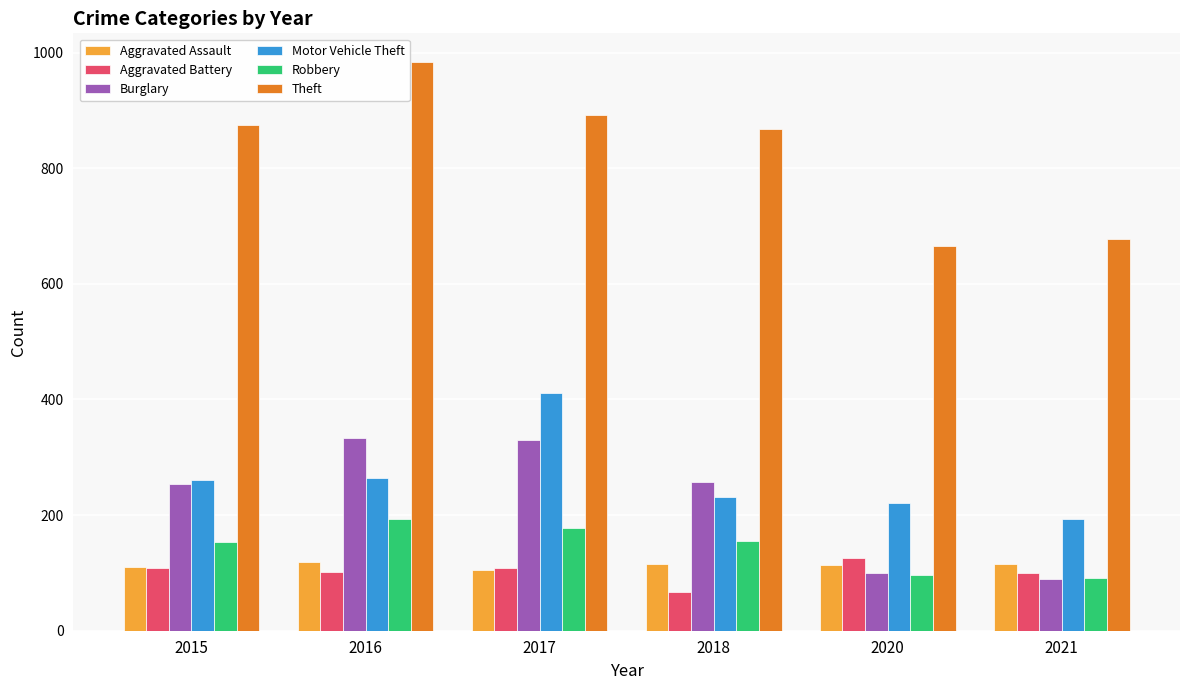

What is the value of the Aggravated Assault bar at the 3rd from the left?

105